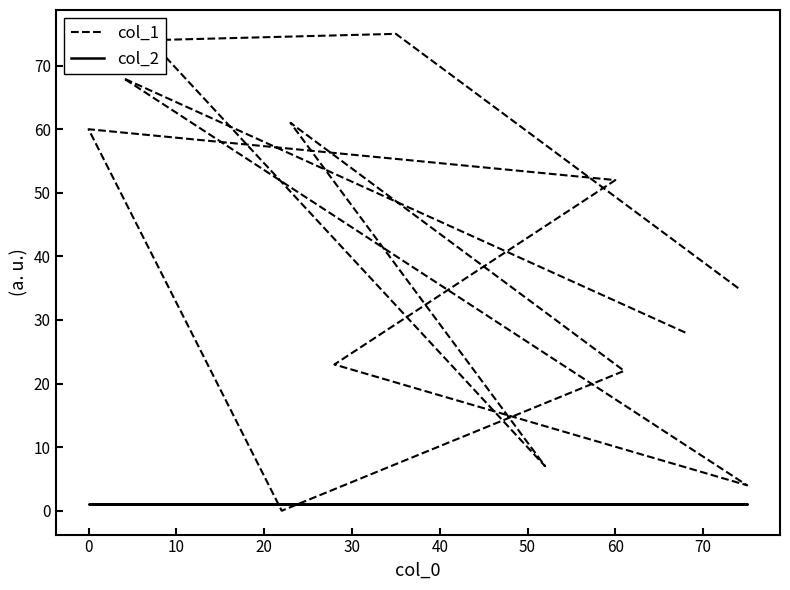

What is the highest value of the col_2 series?

1